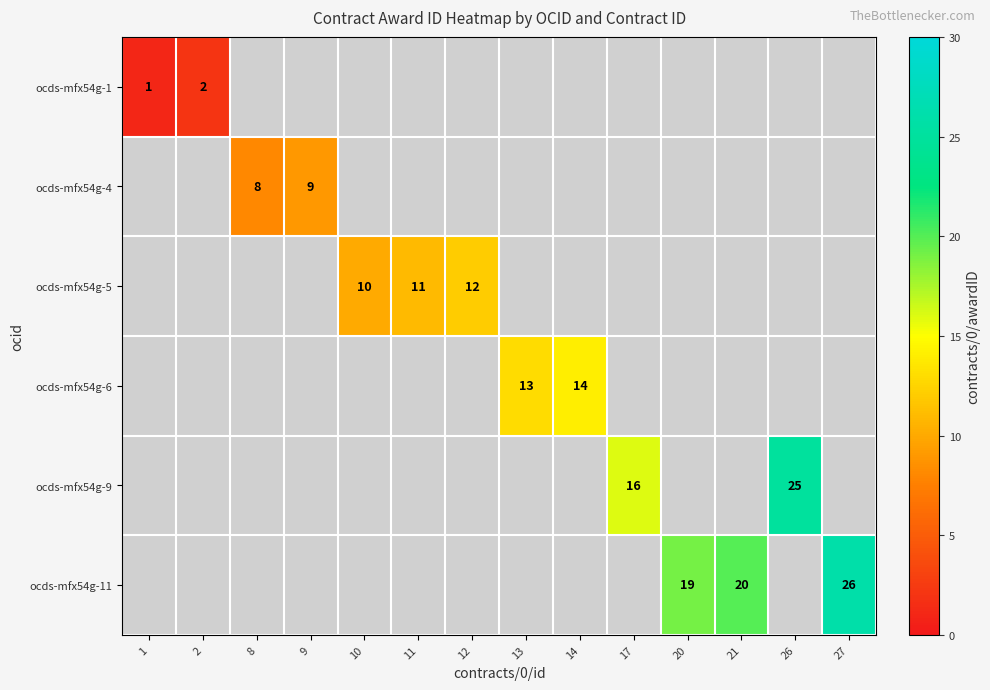

Which label corresponds to the smallest value in the chart?

1